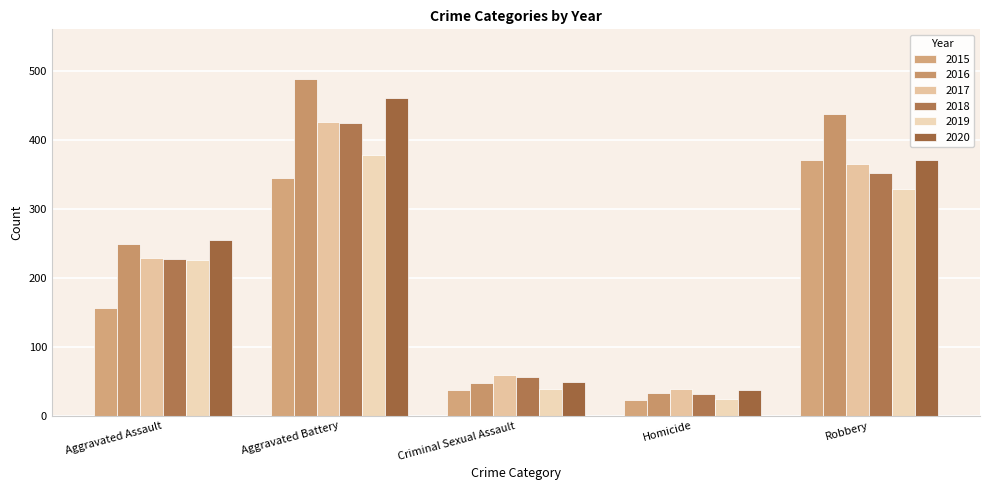

How many categories are shown in the chart?

5